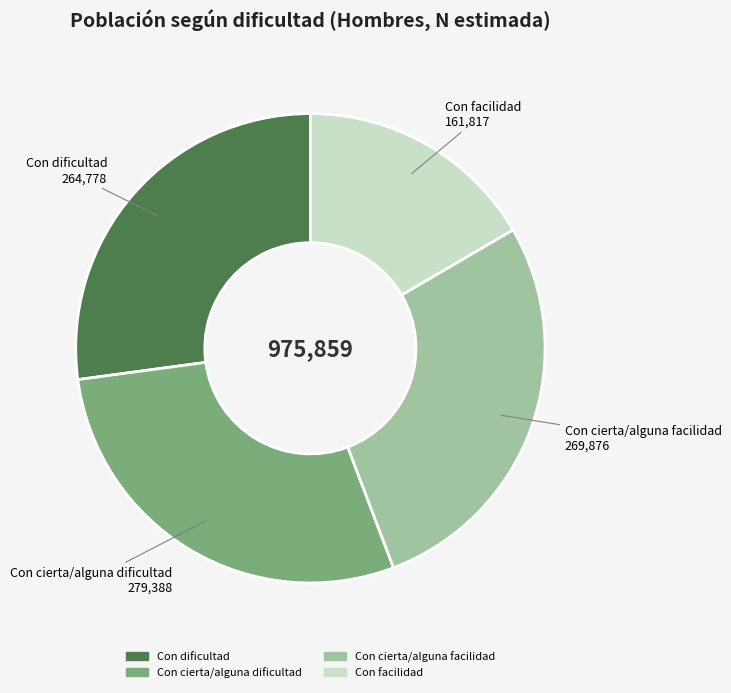

How many segments does this pie chart have?

4